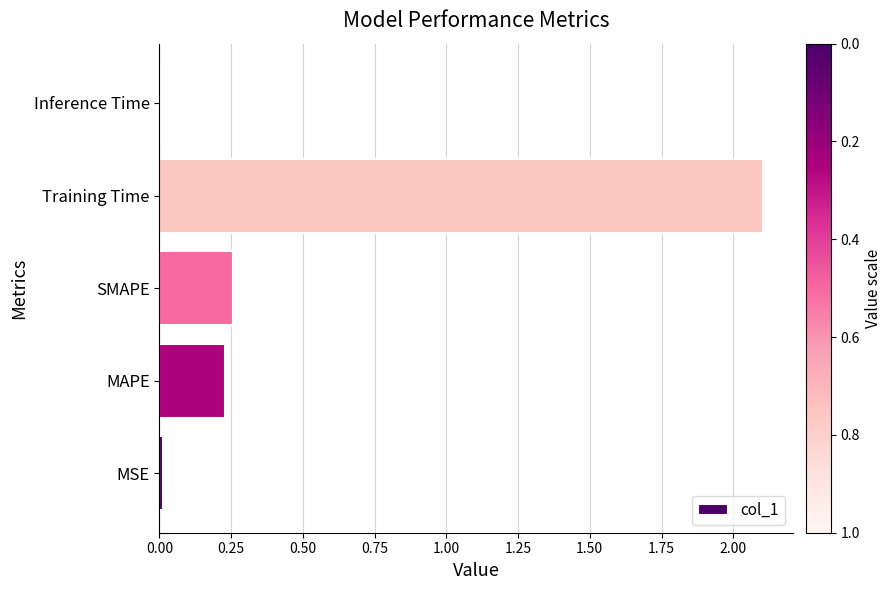

True or false: the data shows 0.0 at MSE.

True